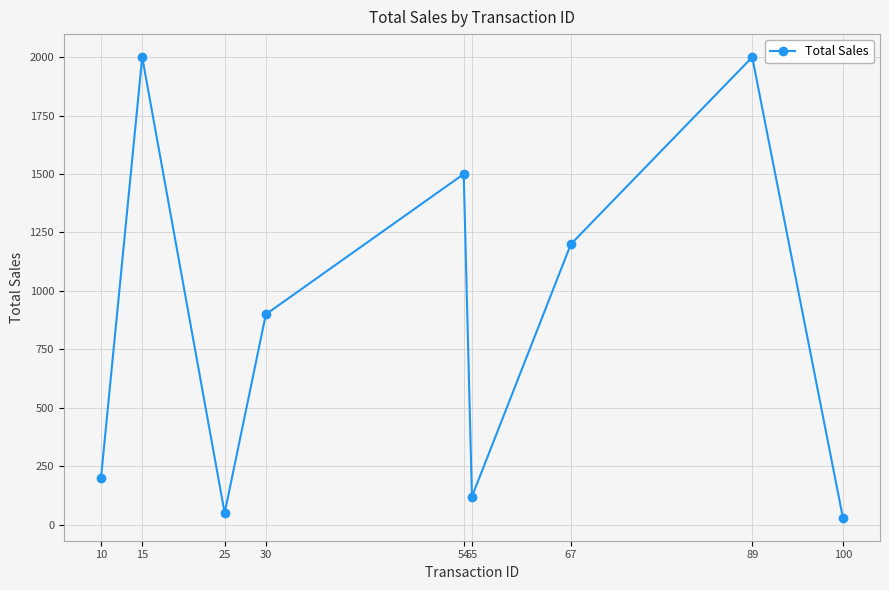

Reading left to right, extract all data points from this chart.

200	2000	50	900	1500	120	1200	2000	30